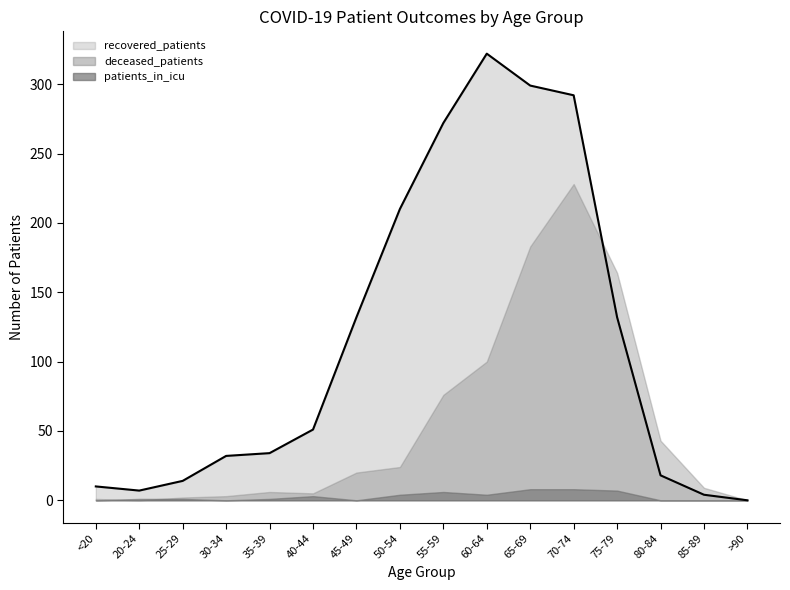

What is the label of the 8th point from the left?

50-54